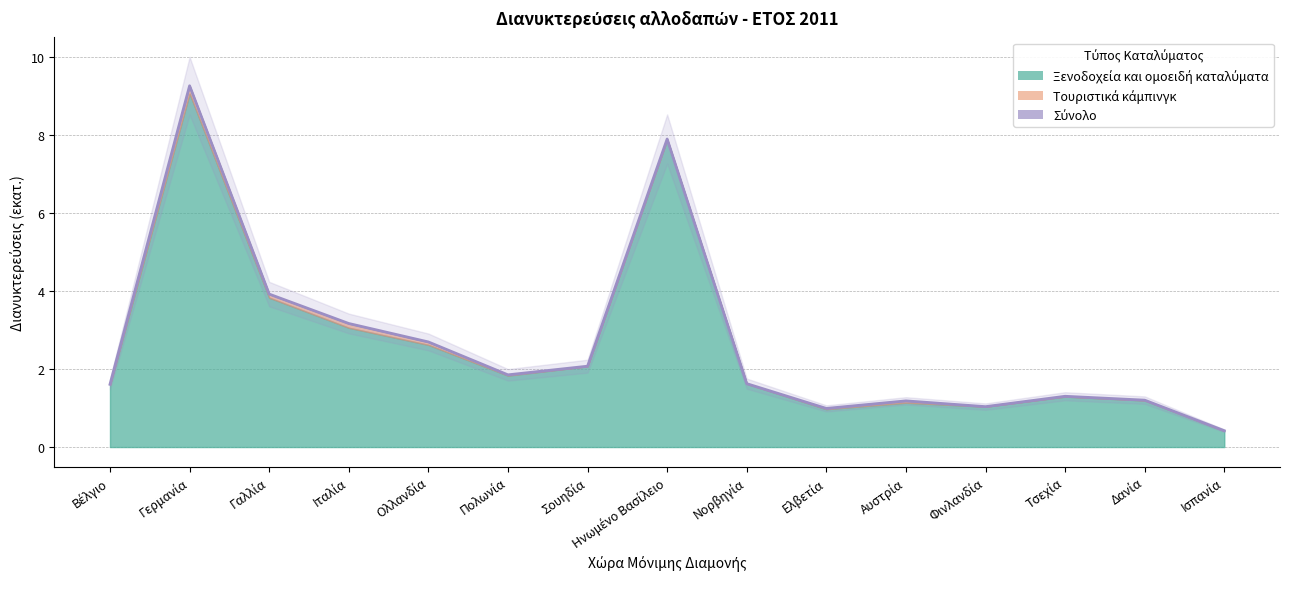

How many data points are less than 1?

2